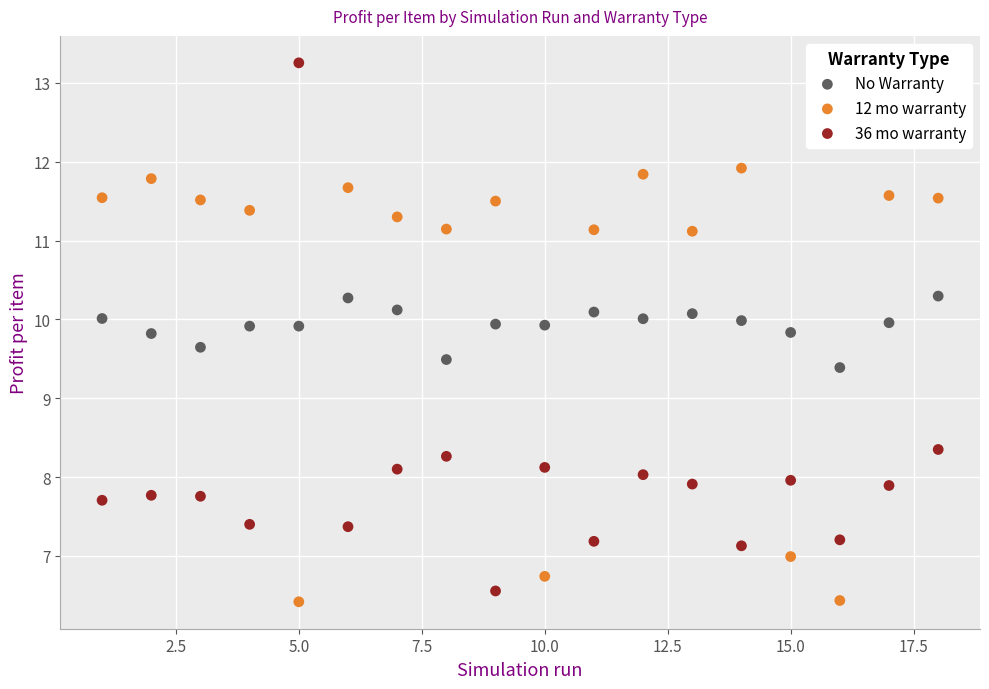

In the No Warranty series, what Y value is closest to 9?

9.4